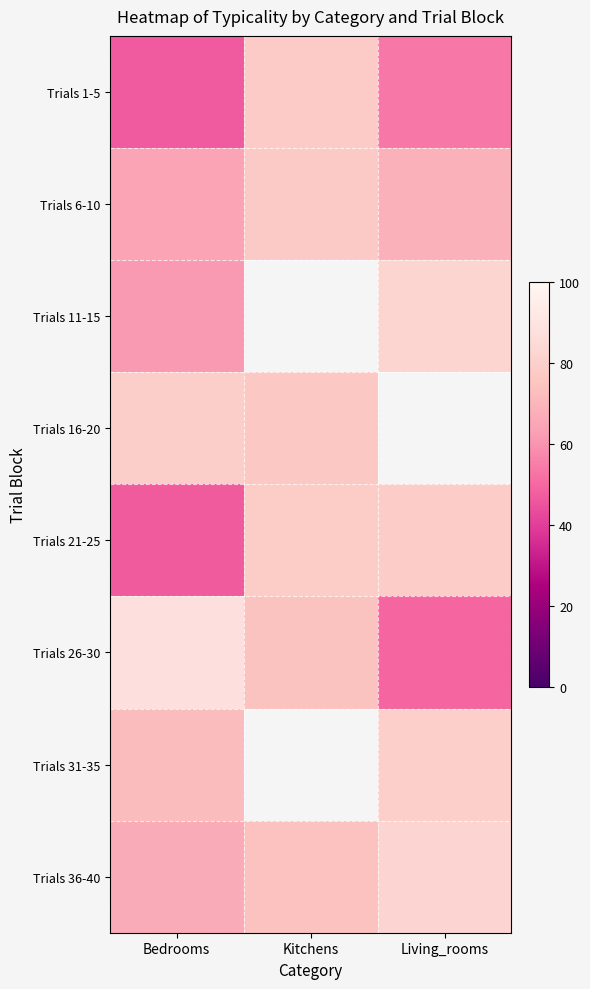

True or false: Trials 1-5 has a value of 46.7 at Bedrooms.

True